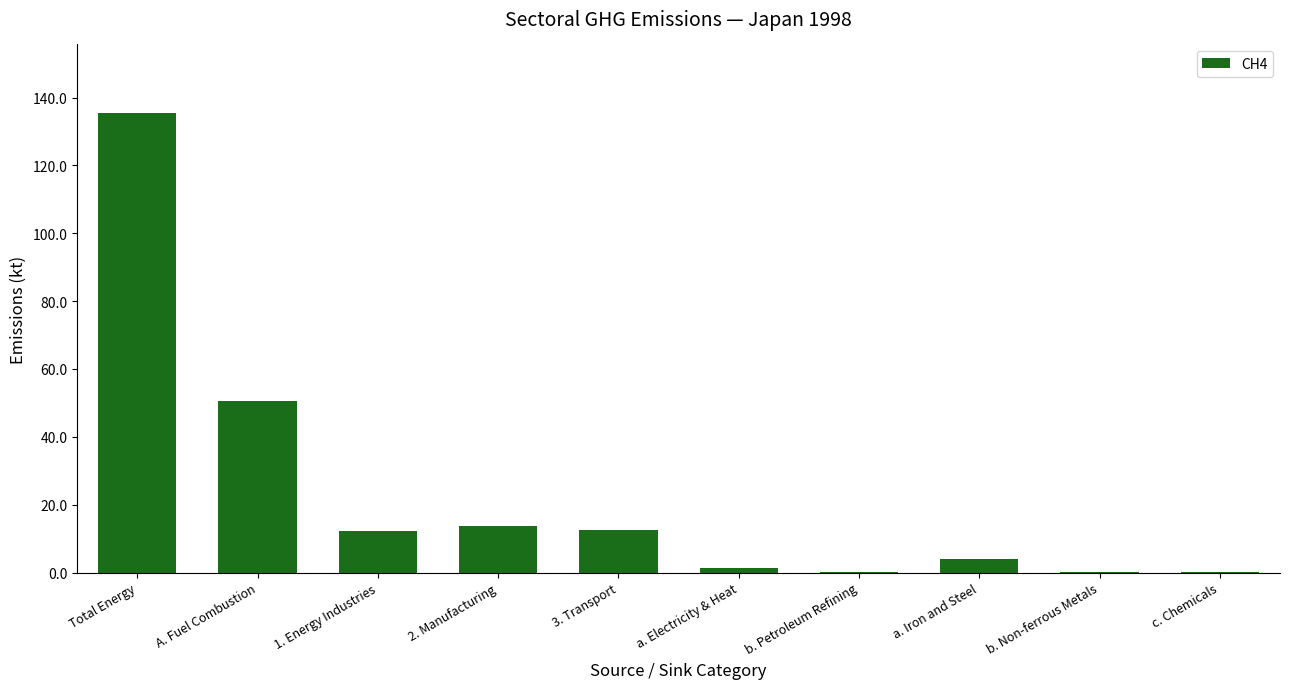

What value does the data have at a. Iron and Steel?

4.0